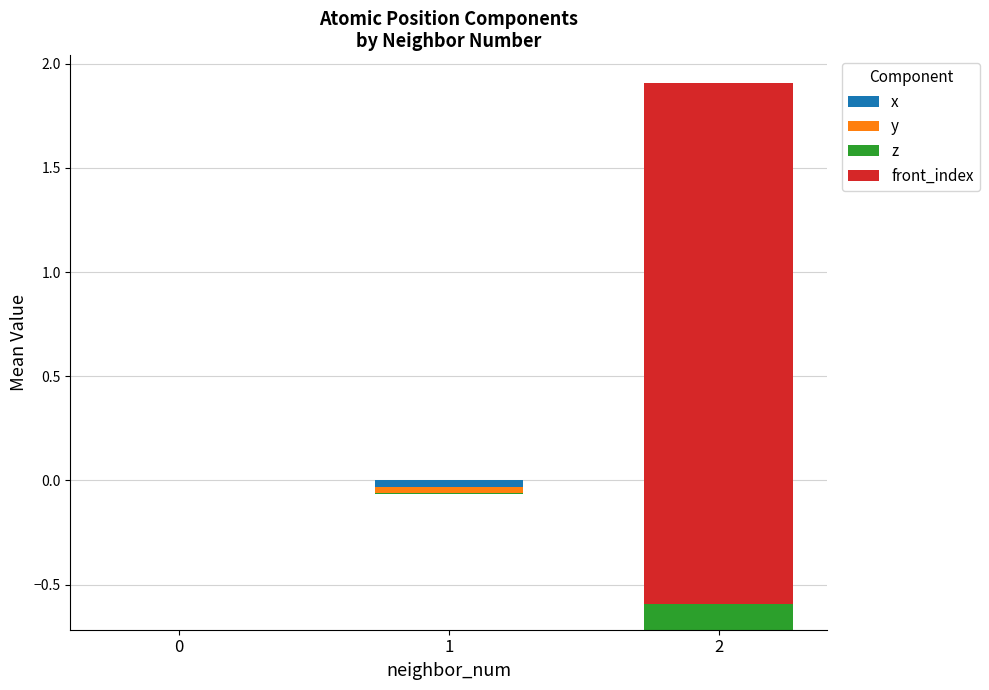

Which series changed the most between 1 and 2?

front_index